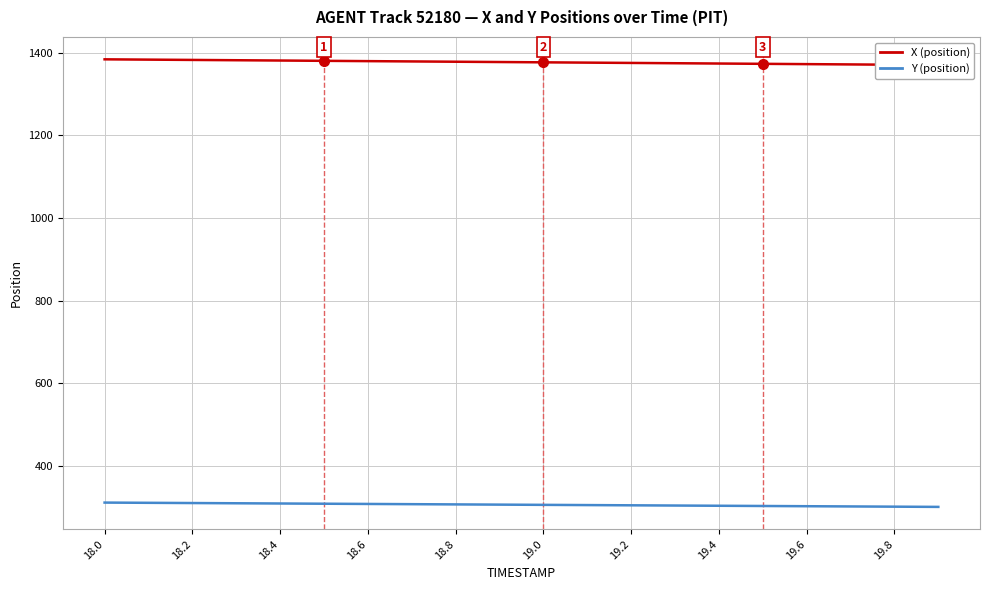

At how many categories does at least one series exceed 873?

20